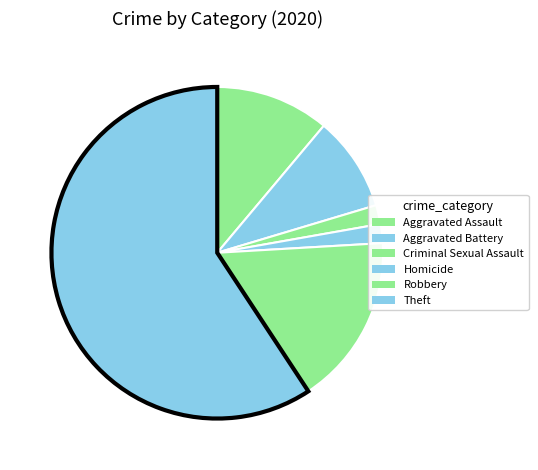

How many slices are in this pie chart?

6